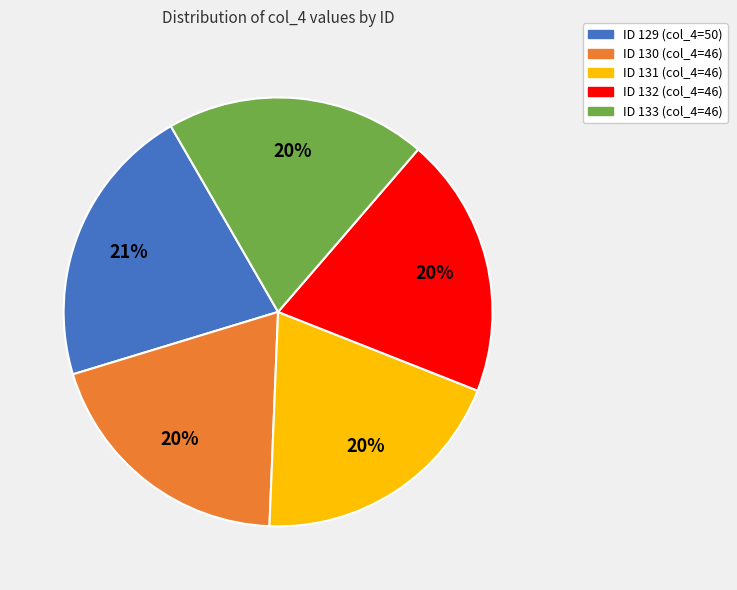

To the nearest percent, what is the average slice percentage?

20%